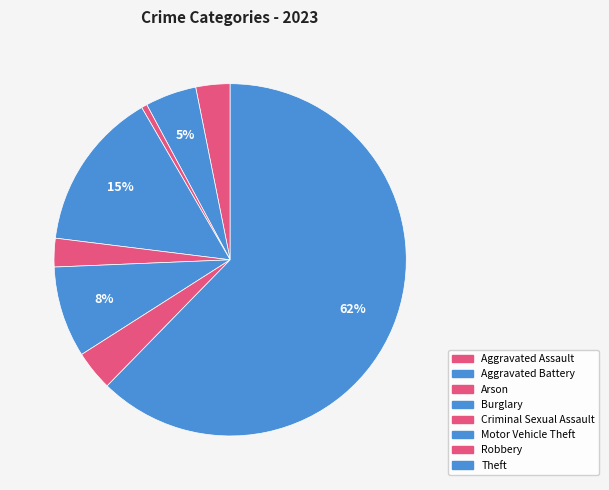

Rank the categories by value from lowest to highest.

Arson, Criminal Sexual Assault, Aggravated Assault, Robbery, Aggravated Battery, Motor Vehicle Theft, Burglary, Theft